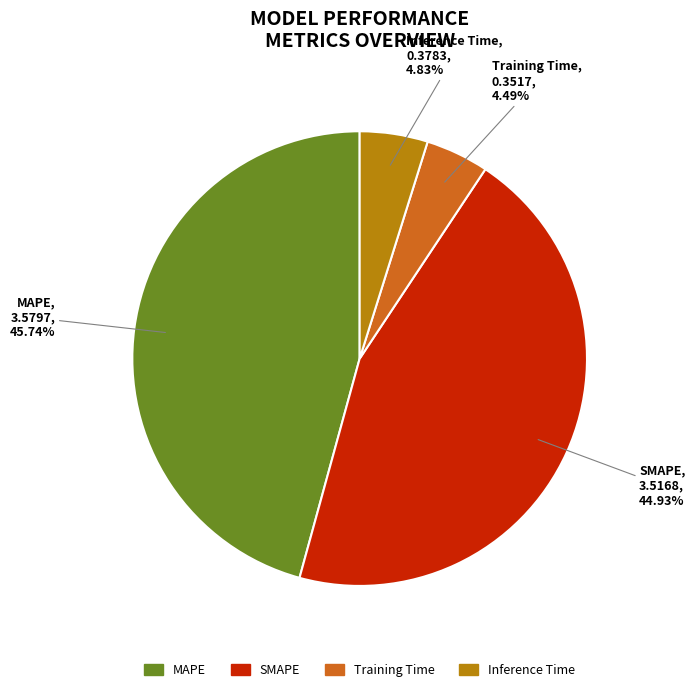

Count the number of slices in the pie.

4